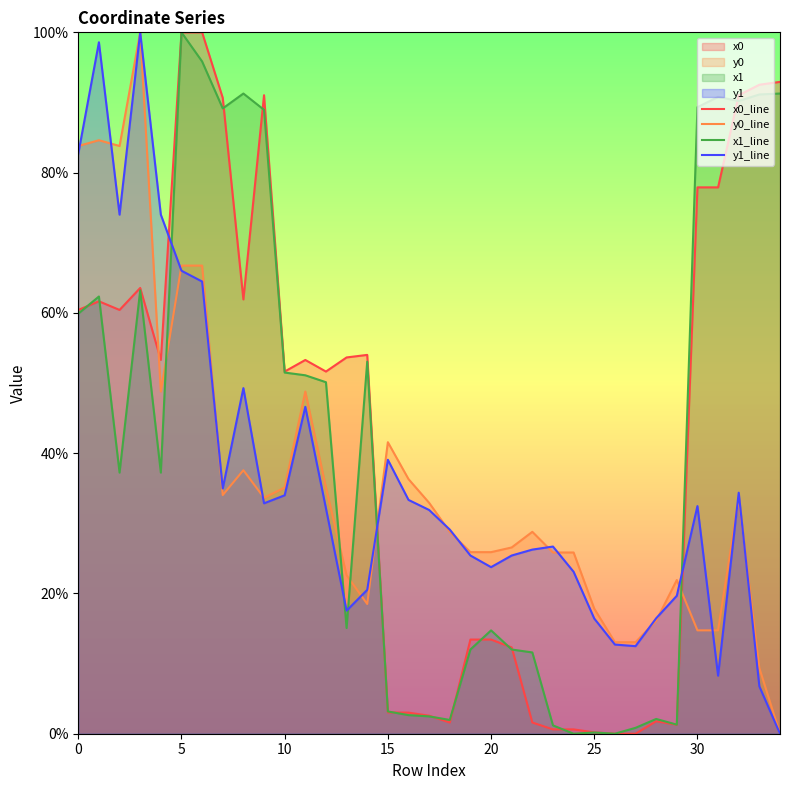

Rank the series at 8 from lowest to highest value.

y0_line, y1_line, x0_line, x1_line